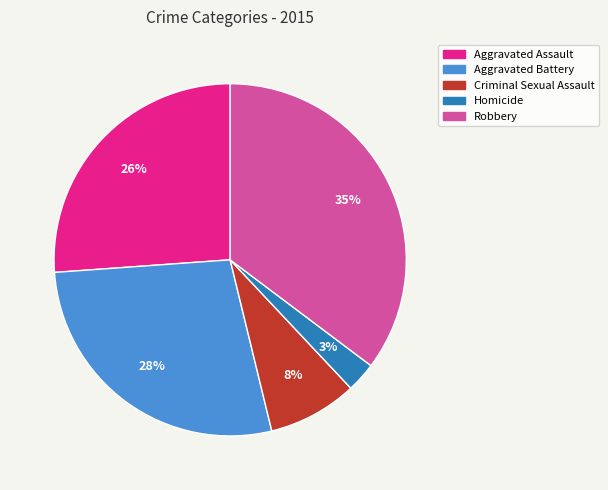

To the nearest percent, what is the average slice percentage?

20%